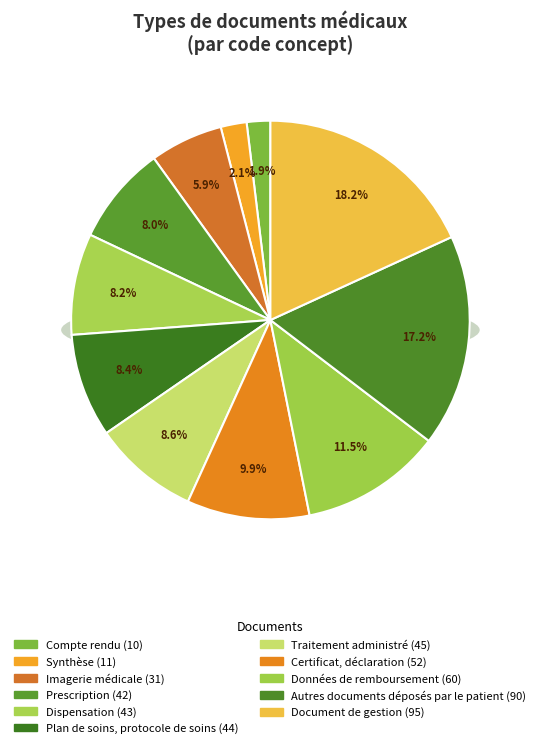

Is there any slice that represents more than half of the pie?

No